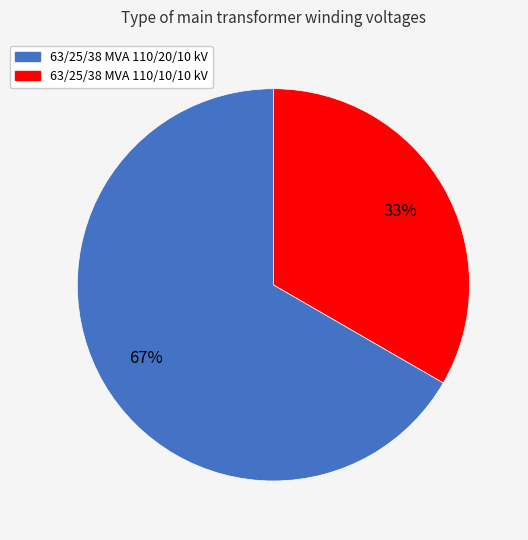

Which category accounts for the majority?

63/25/38 MVA 110/20/10 kV